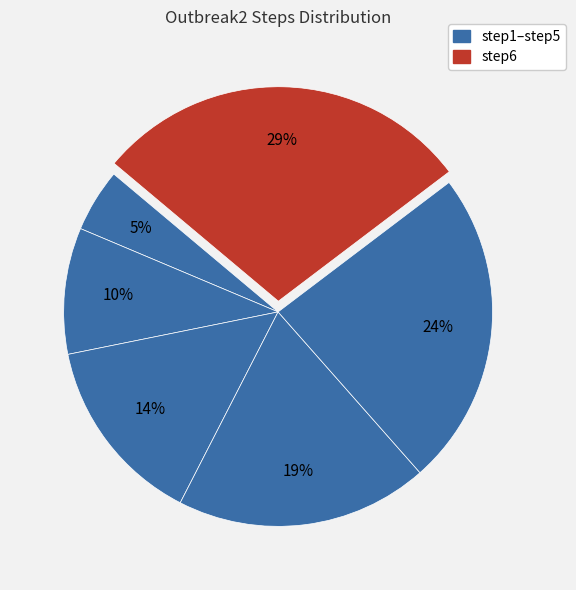

How many slices are in this pie chart?

6